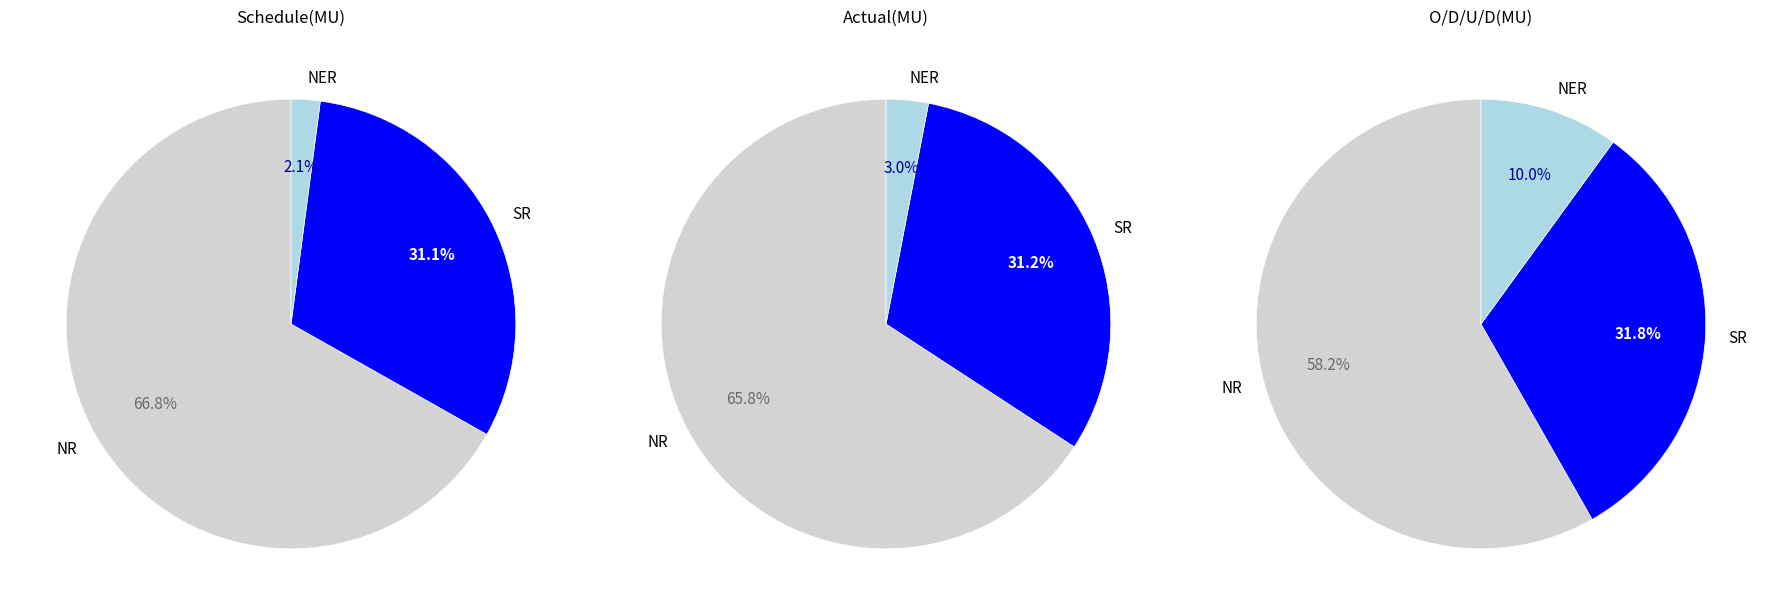

What percentage do NER and SR together represent?

33.2%